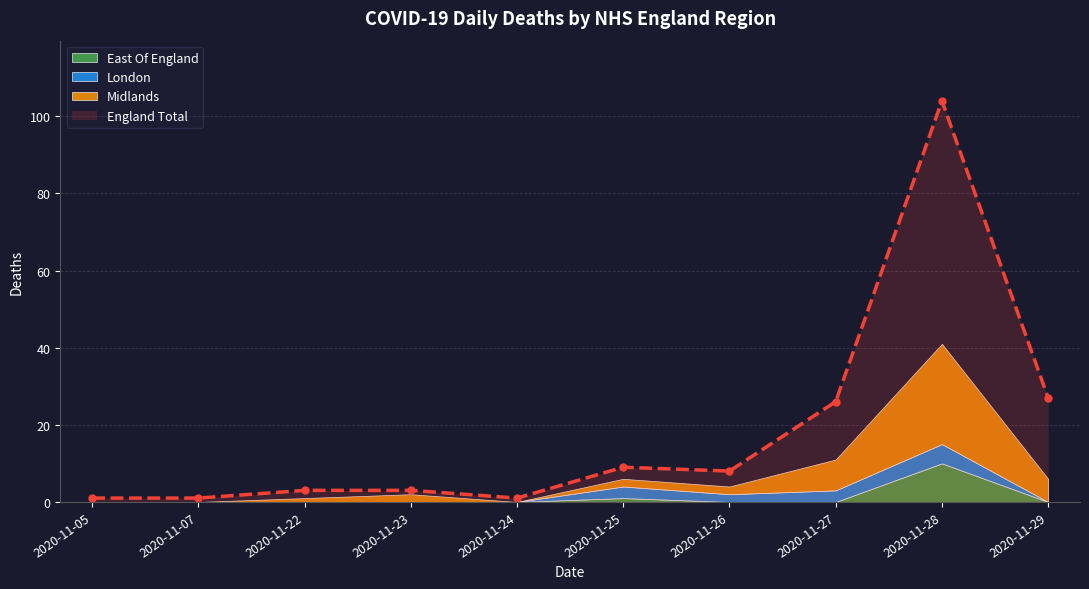

What is the spread (max minus min) of values at 2020-11-28?

99